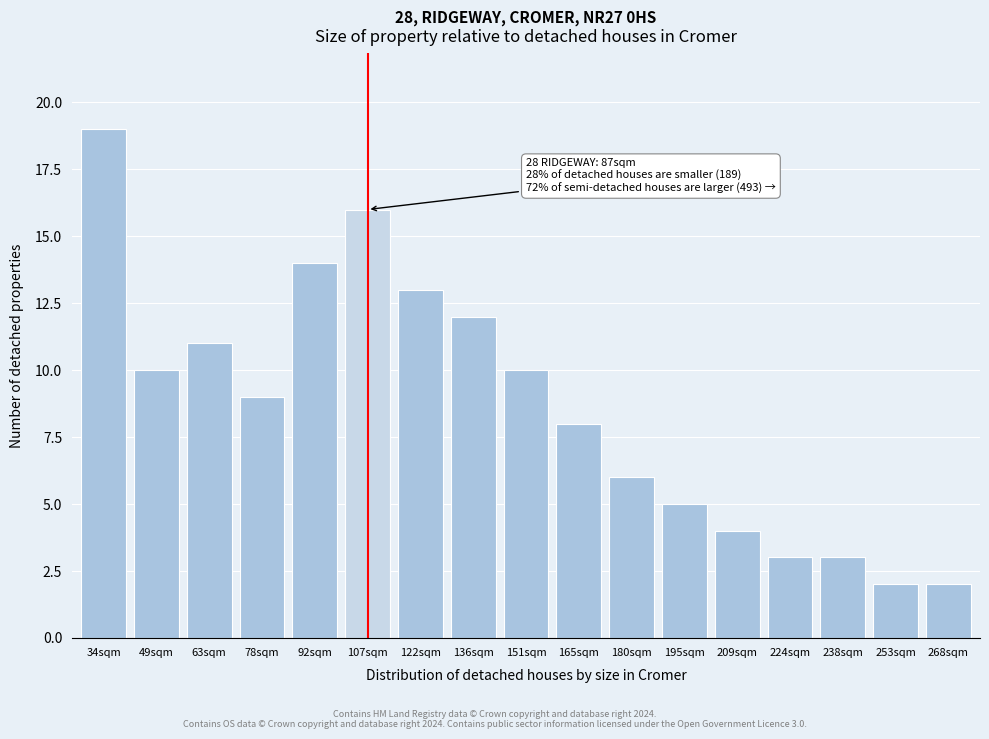

Reading right to left, extract all data points from this chart.

2	2	3	3	4	5	6	8	10	12	13	16	14	9	11	10	19